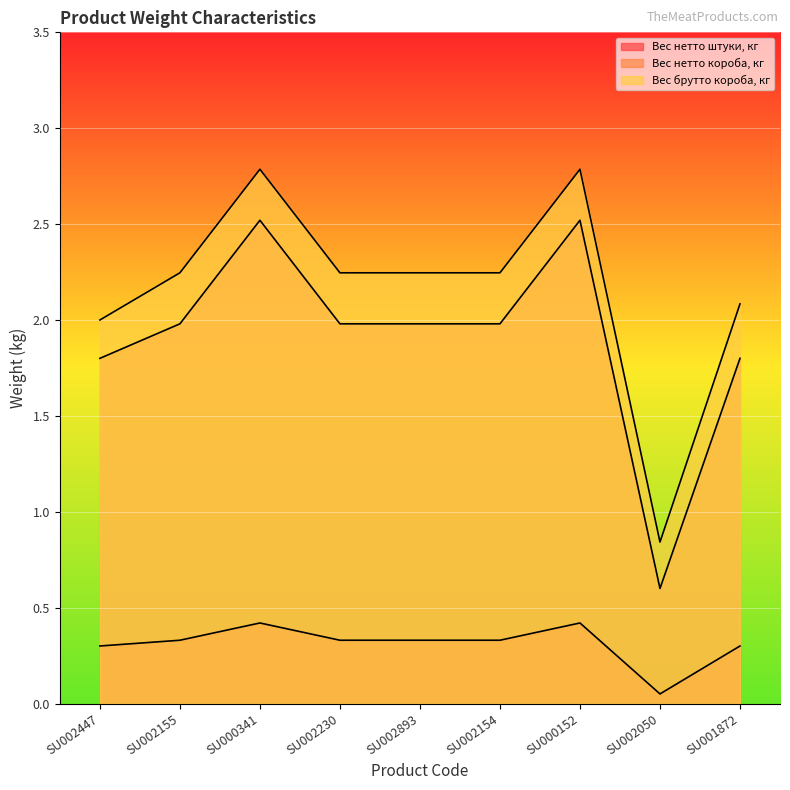

True or false: Вес нетто штуки, кг and Вес брутто короба, кг cross at least once.

False